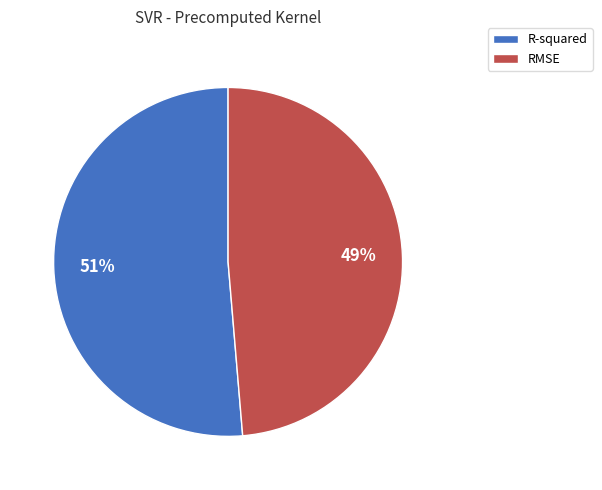

Does R-squared represent more than half of the total?

Yes